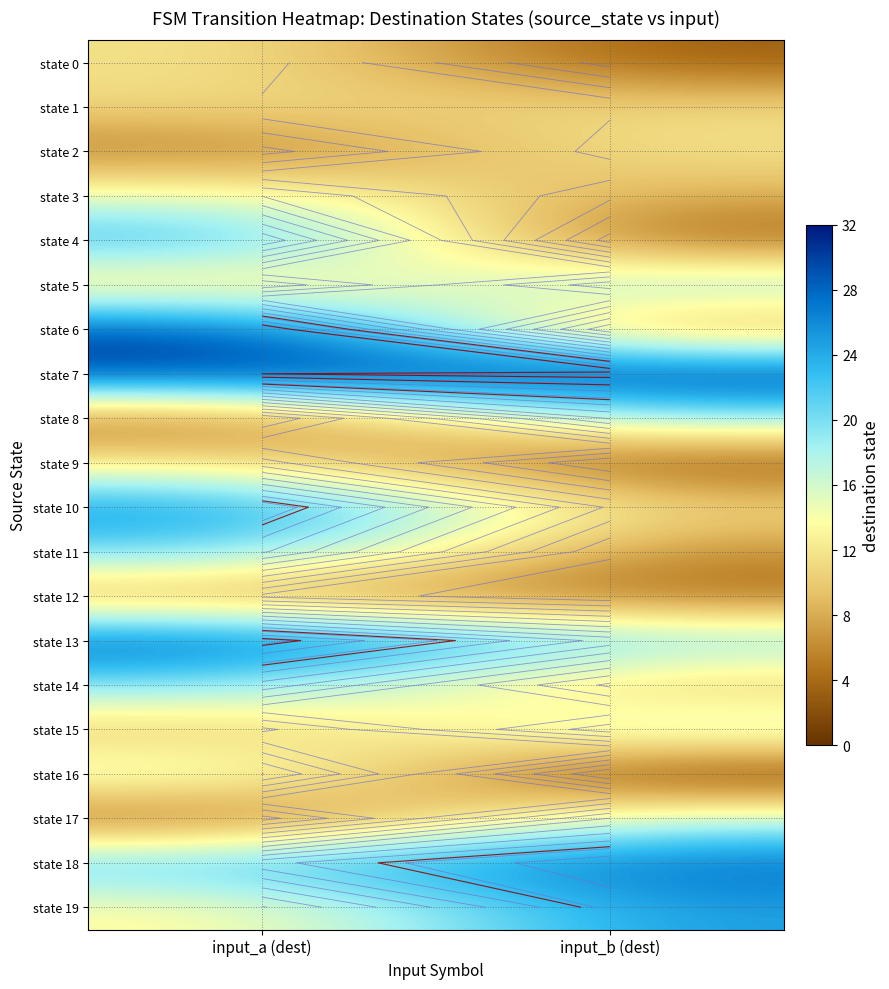

At which label does state 19 reach its peak?

input_b (dest)